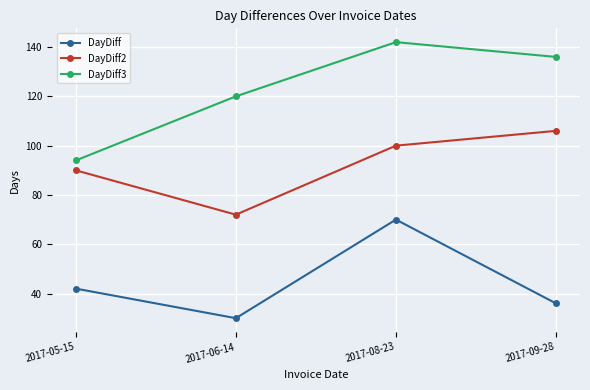

Rank the categories by DayDiff3 value from lowest to highest.

2017-05-15, 2017-06-14, 2017-09-28, 2017-08-23